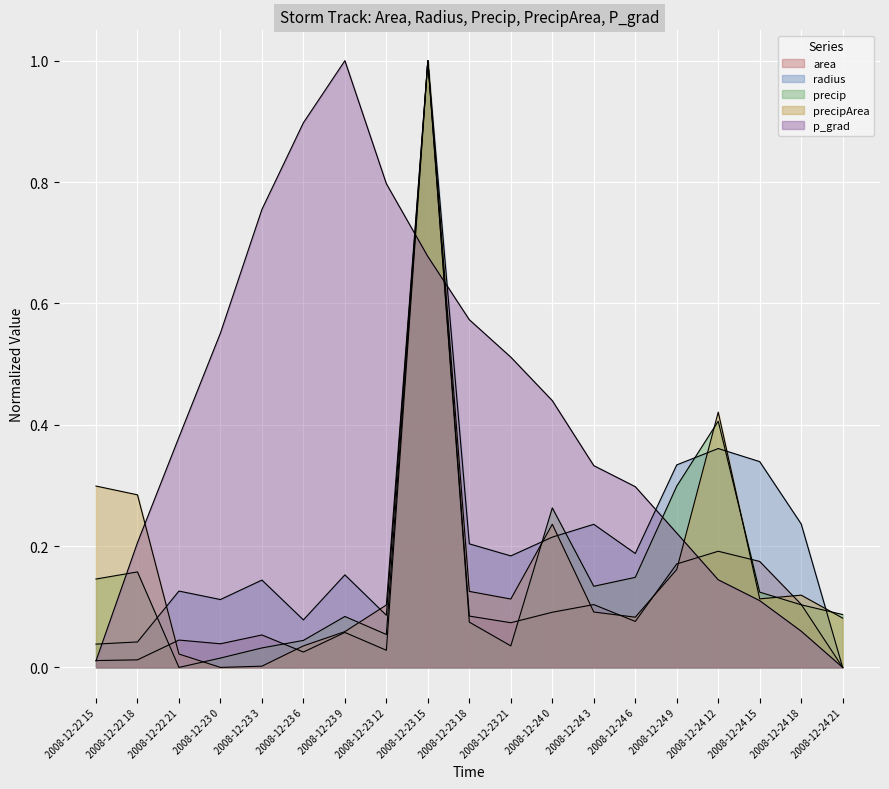

How many lines are shown in the chart?

5